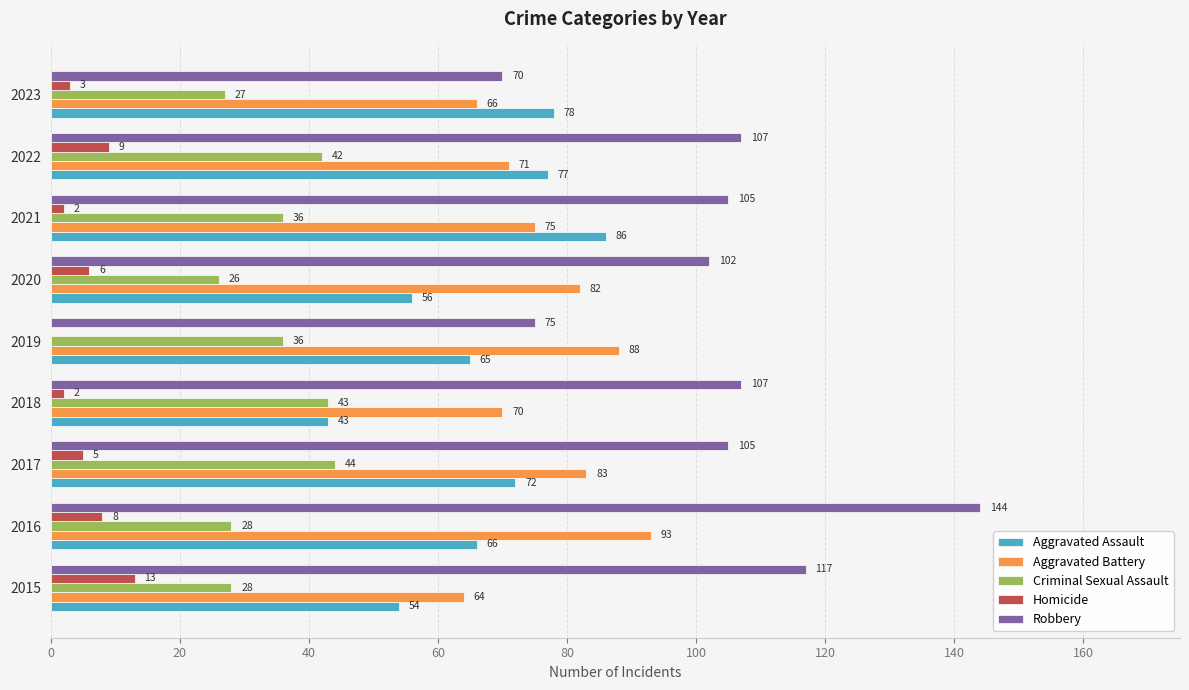

Is it true that Robbery equals 166 at 2017?

False